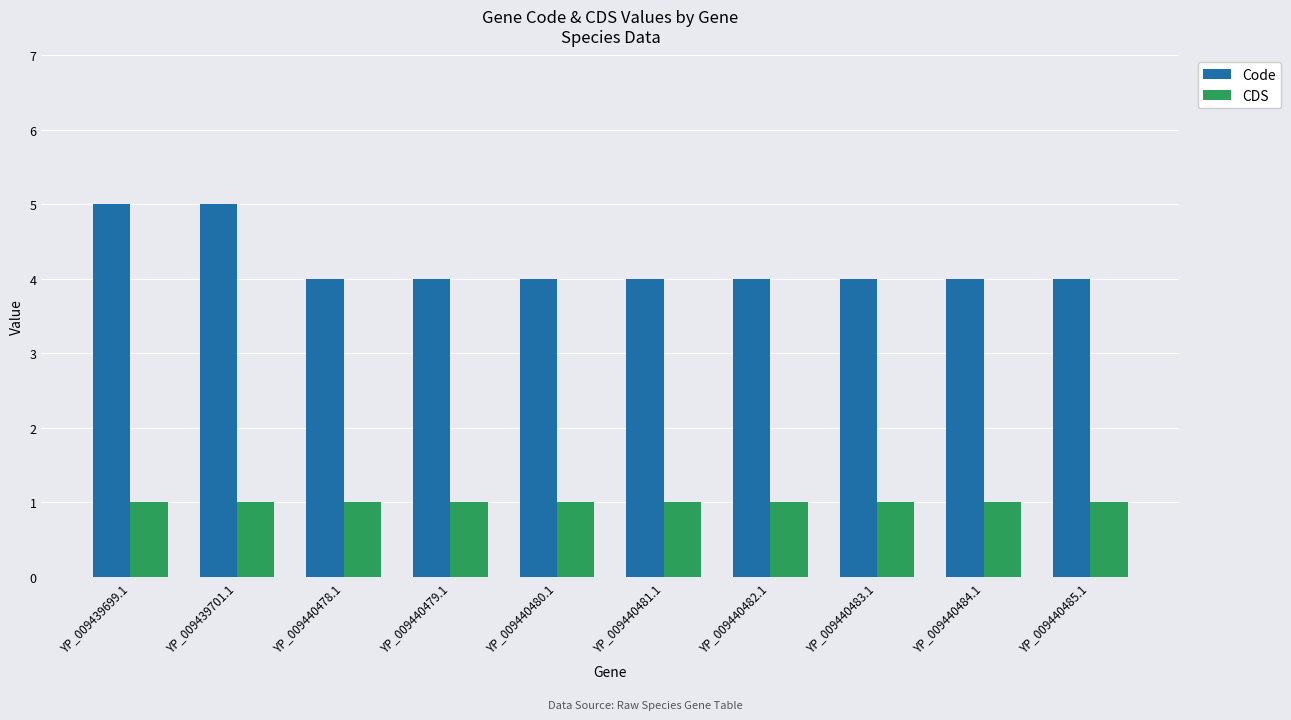

What is the spread (max minus min) of values at YP_009440484.1?

3